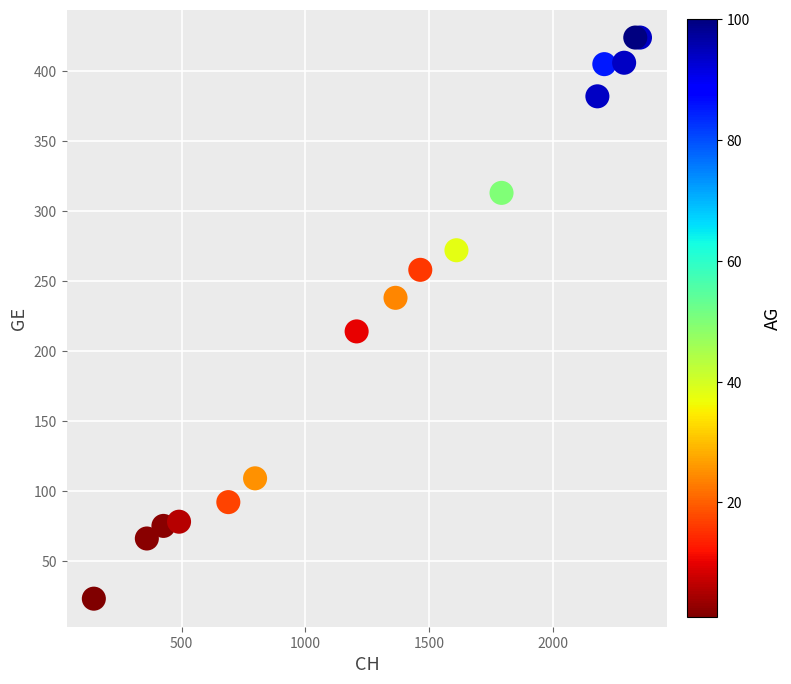

What Y value in the scatter plot is closest to 223?

214